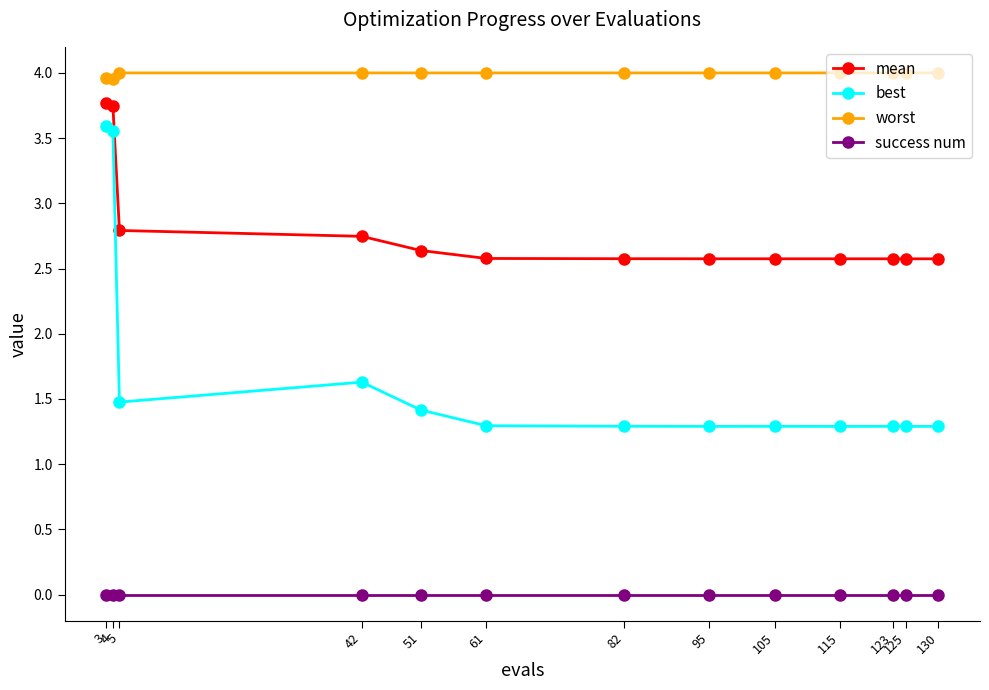

What is the sum of all best values?

22.0